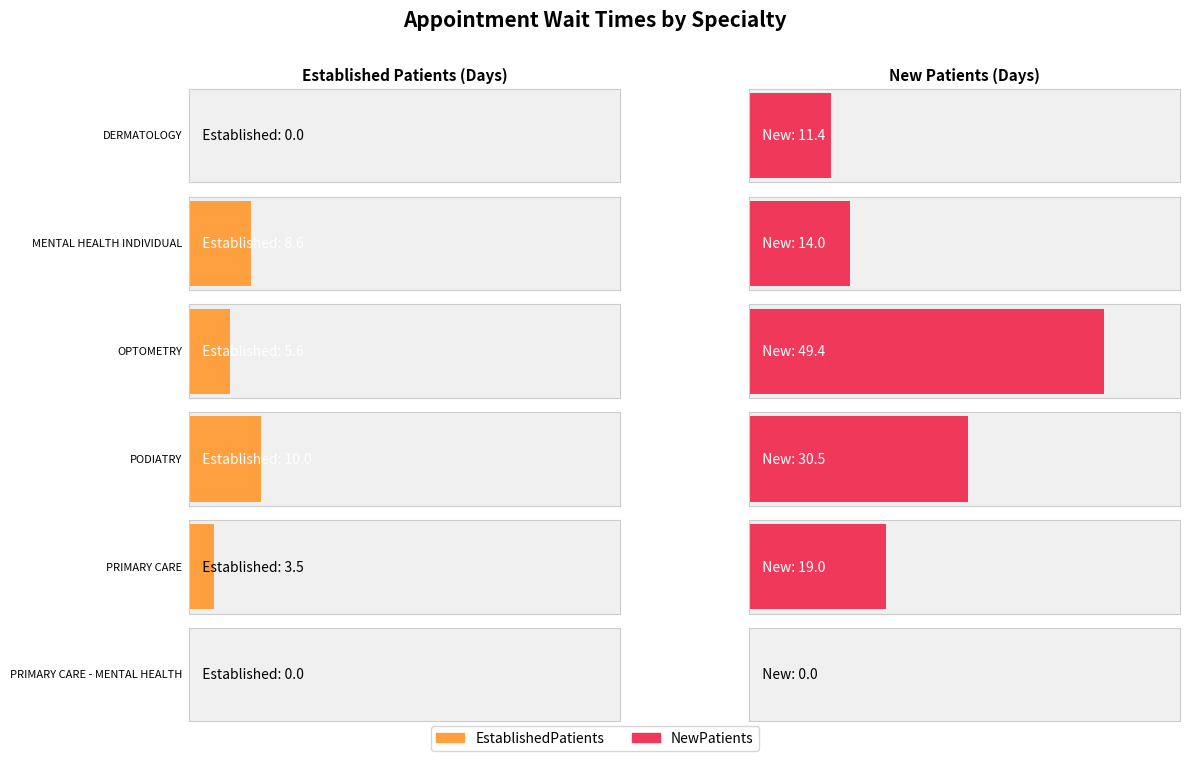

What is the spread (max minus min) of values at MENTAL HEALTH INDIVIDUAL?

5.4